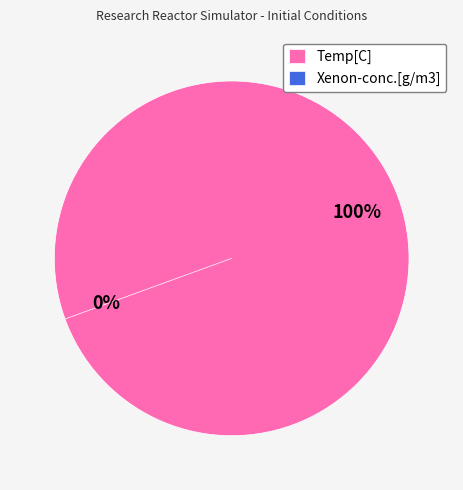

What percentage is NOT represented by Xenon-conc.[g/m3]?

100.0%